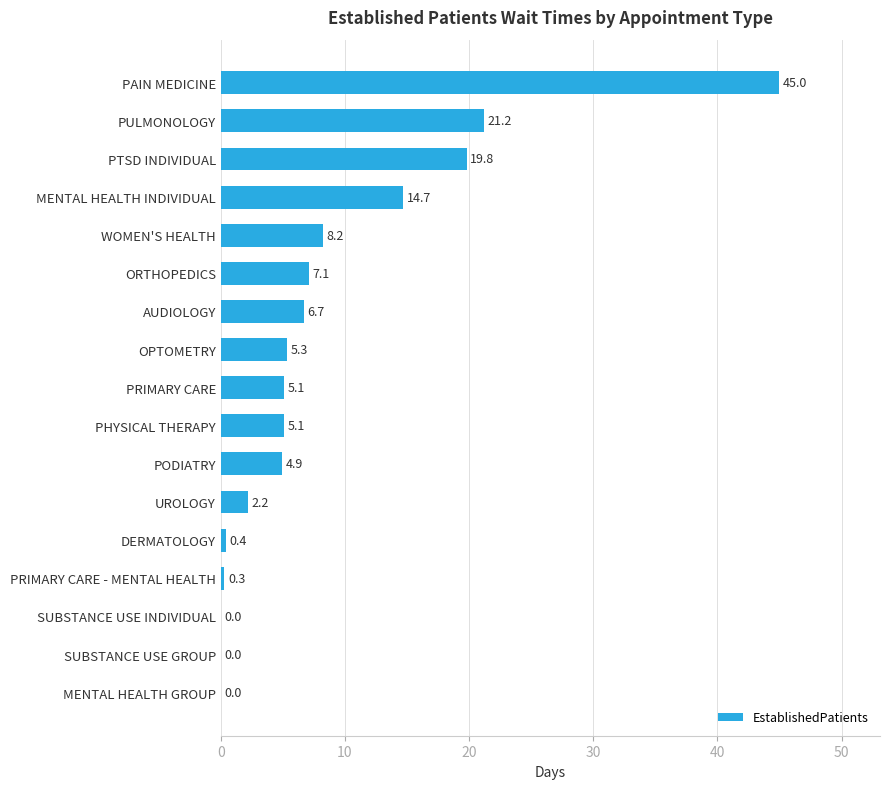

What is the sum of the values at WOMEN'S HEALTH and MENTAL HEALTH INDIVIDUAL?

22.9